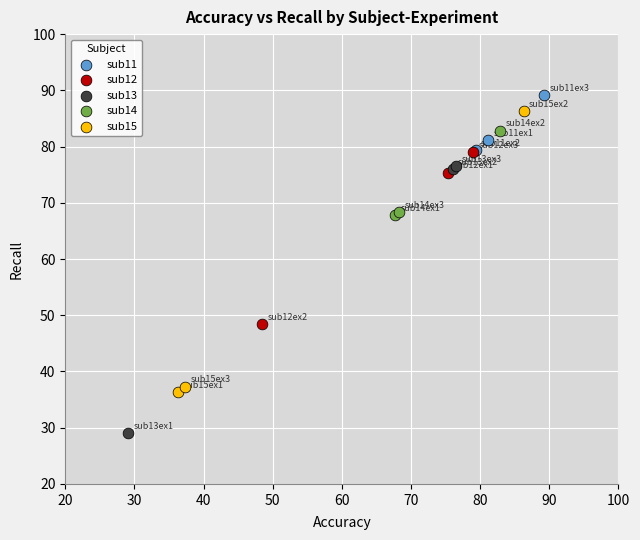

Which series has the largest Y range (max minus min)?

sub15